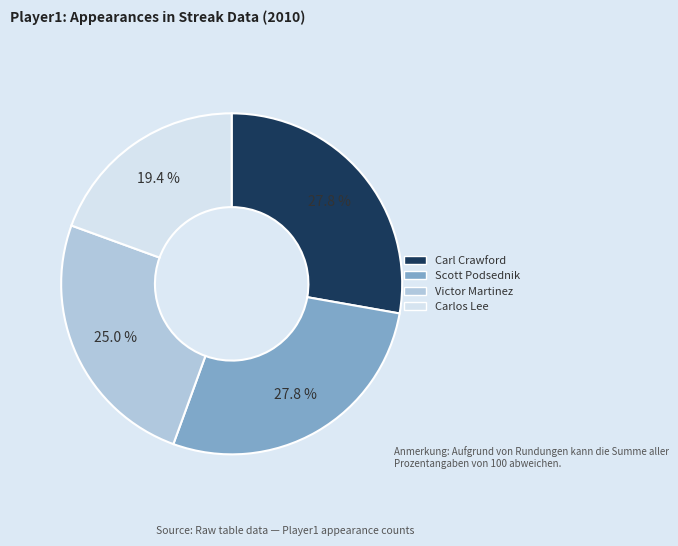

What percentage is the Carlos Lee slice, to the nearest percent?

19%